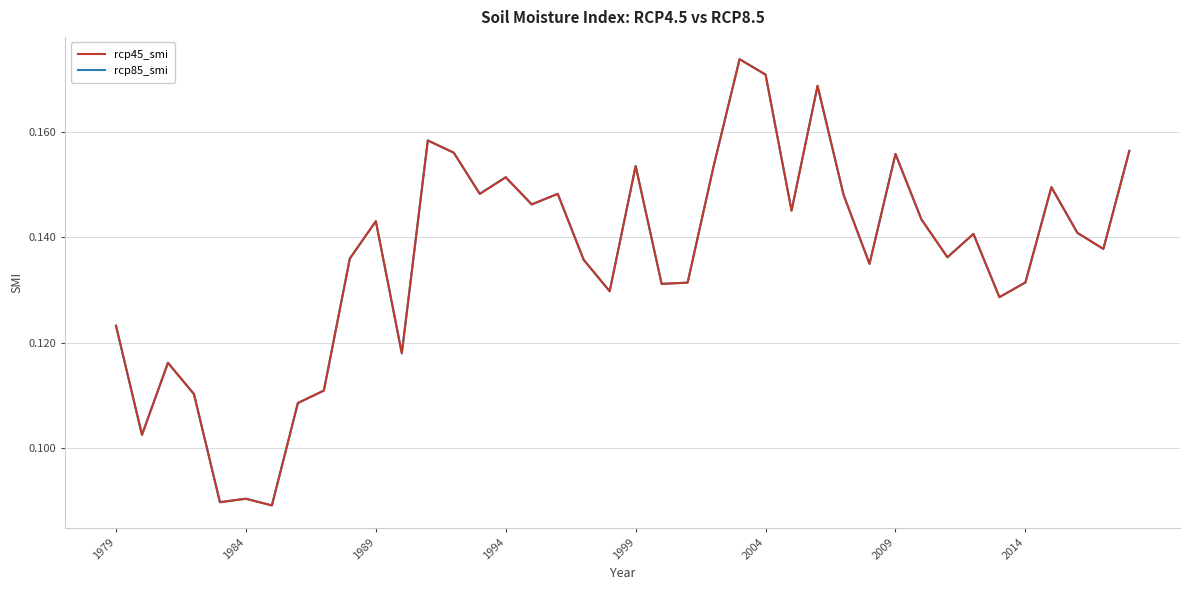

What is the difference between the second highest and minimum values in the rcp85_smi series?

0.1